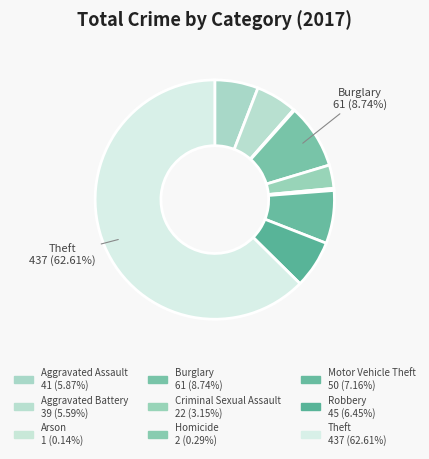

What is the largest slice in the pie chart?

Theft